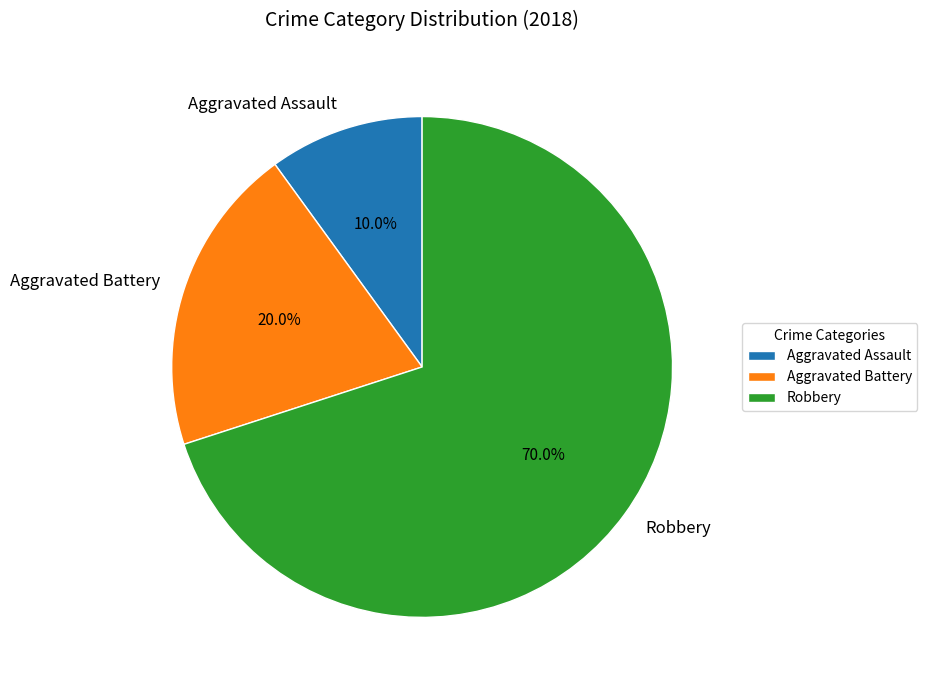

To the nearest percent, what is the average slice percentage?

33%